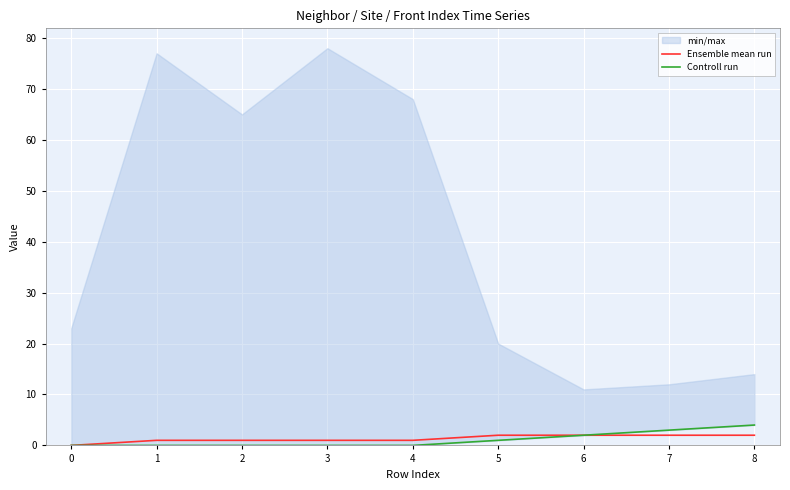

How many positive values does the Ensemble mean run series have?

8